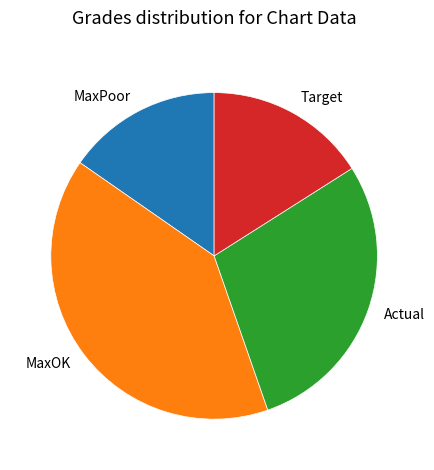

How many slices are in this pie chart?

4